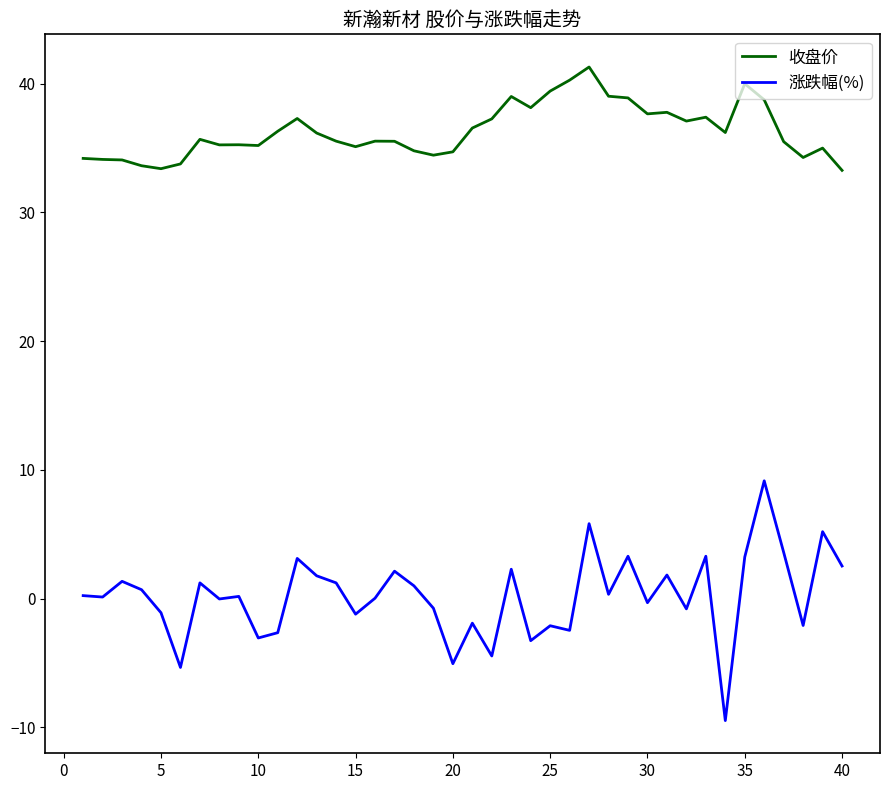

Which series has the largest total across all categories?

收盘价